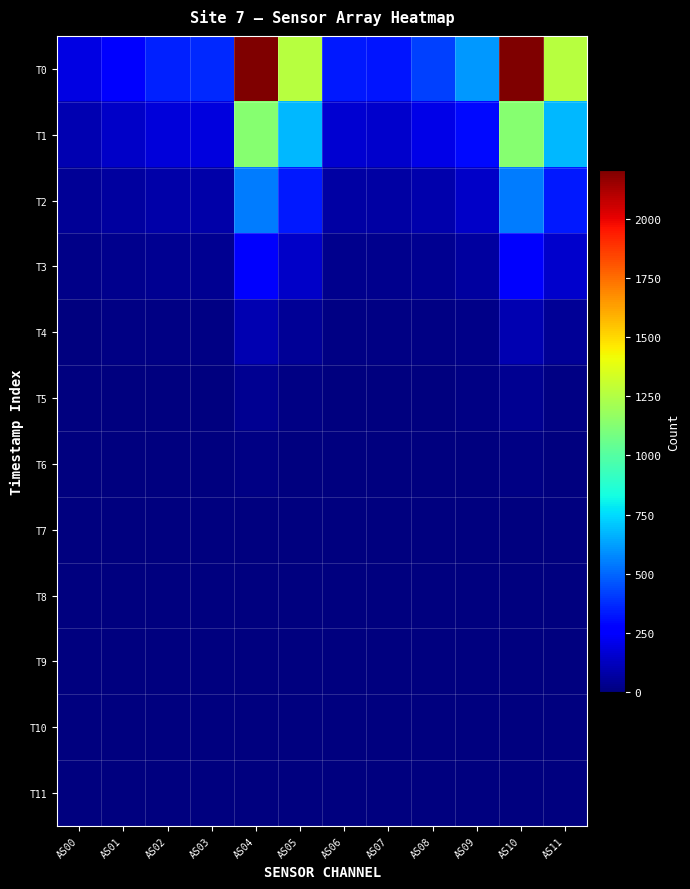

Between AS03 and AS07, which series saw the biggest shift?

T0